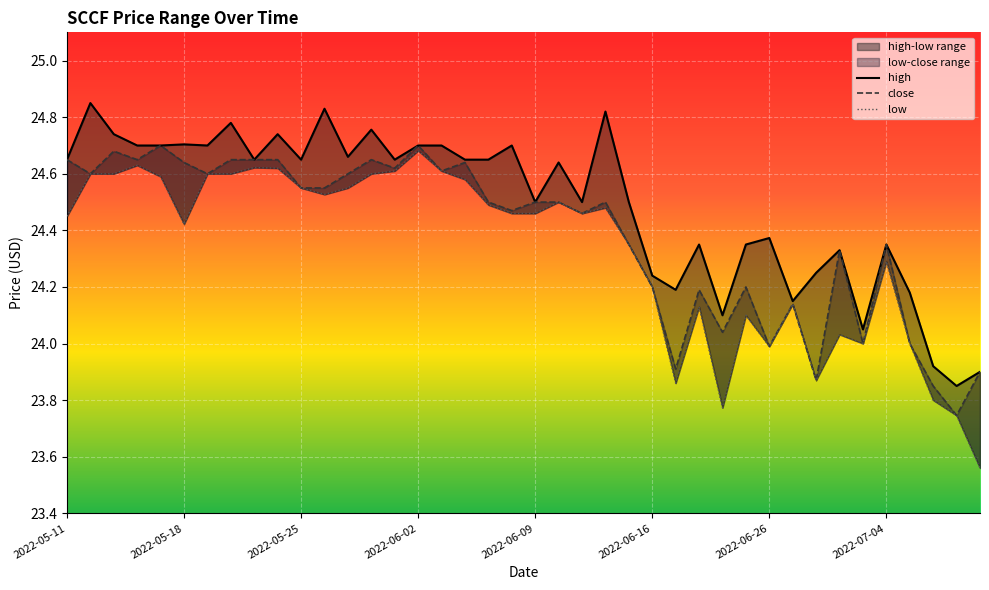

Does the chart display data point markers on the line(s)?

No